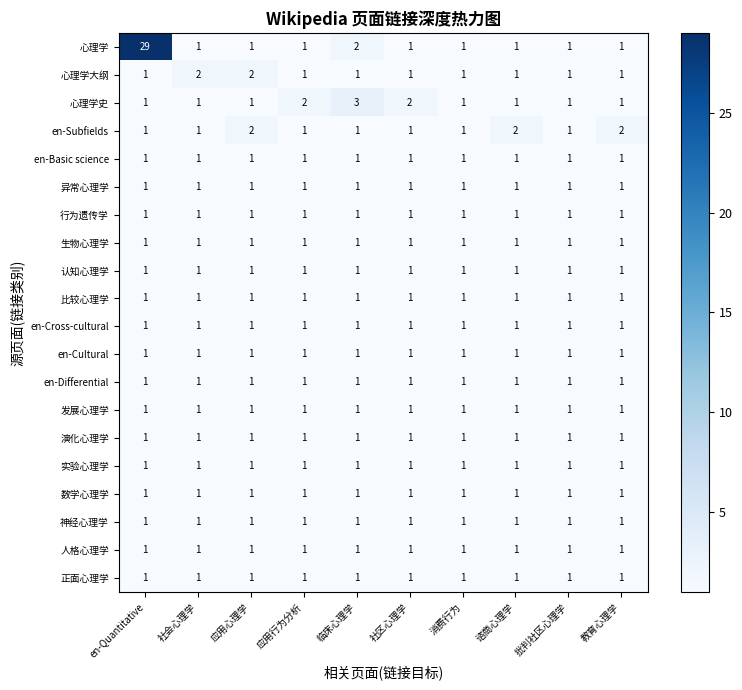

What is the sum of the 心理学大纲 values at en-Quantitative and 社会心理学?

3